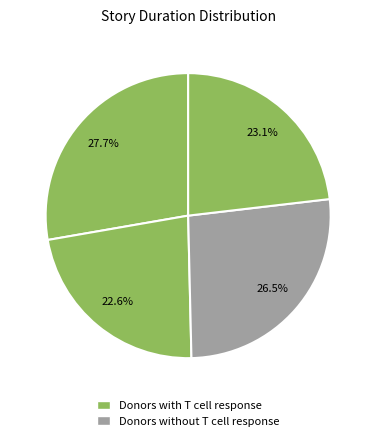

How many slices are in this pie chart?

4